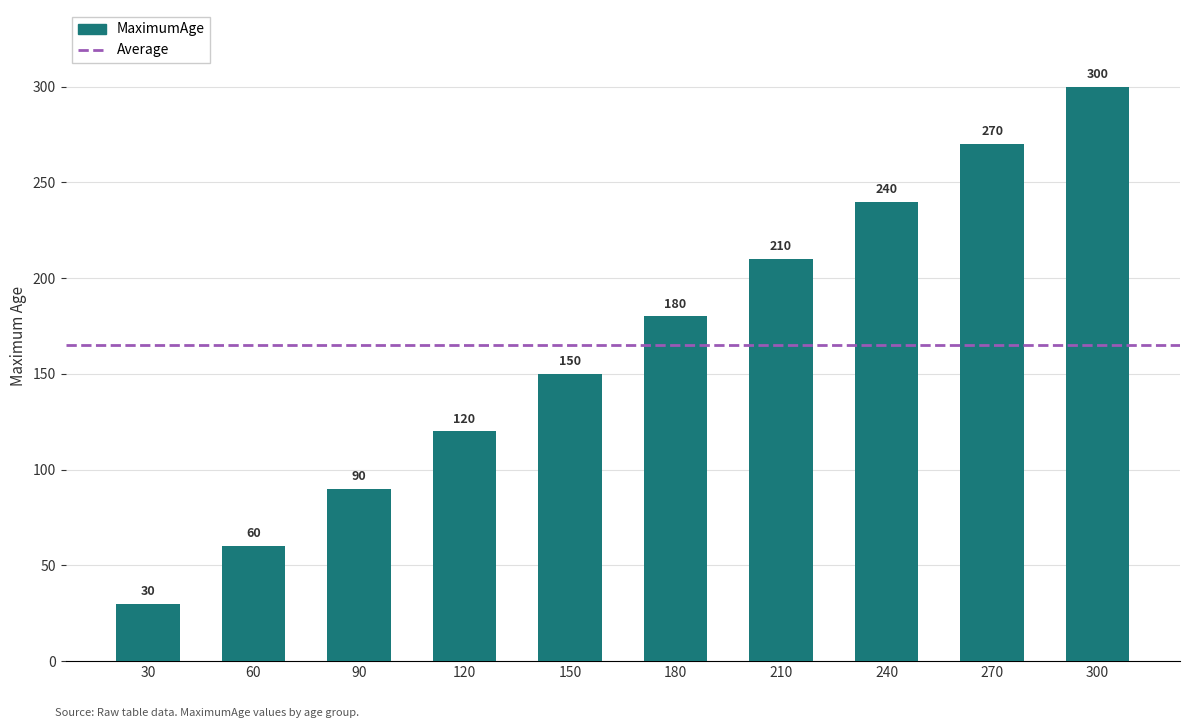

List the labels in order of value, largest first.

300, 270, 240, 210, 180, 150, 120, 90, 60, 30